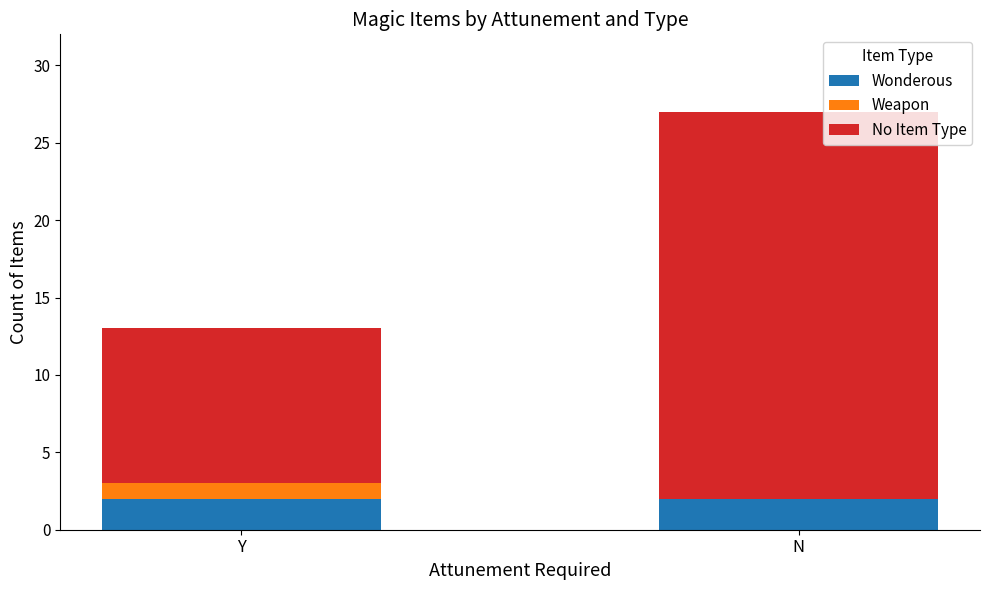

Reading left to right, transcribe the values for Wonderous.

Y=2	N=2